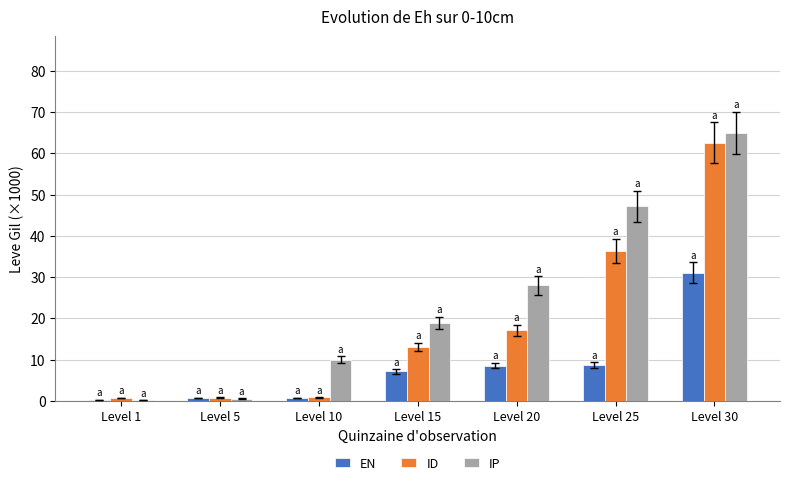

Which series has the widest spread of values?

IP